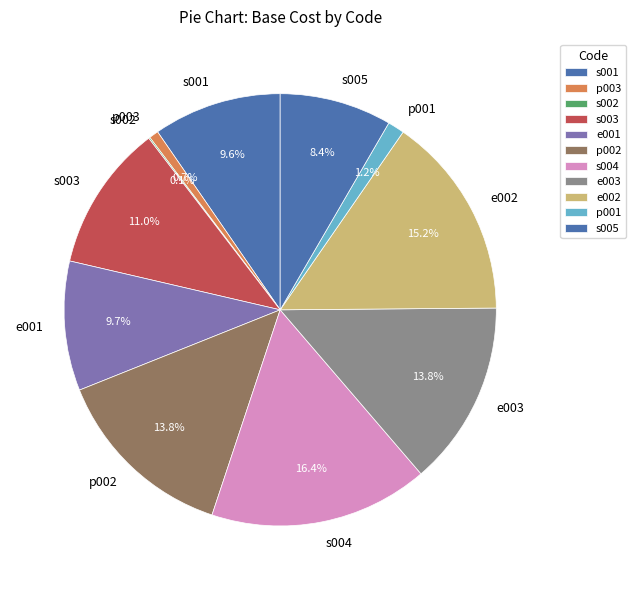

To the nearest percent, what is the difference between the s001 and s004 slice percentages?

7%